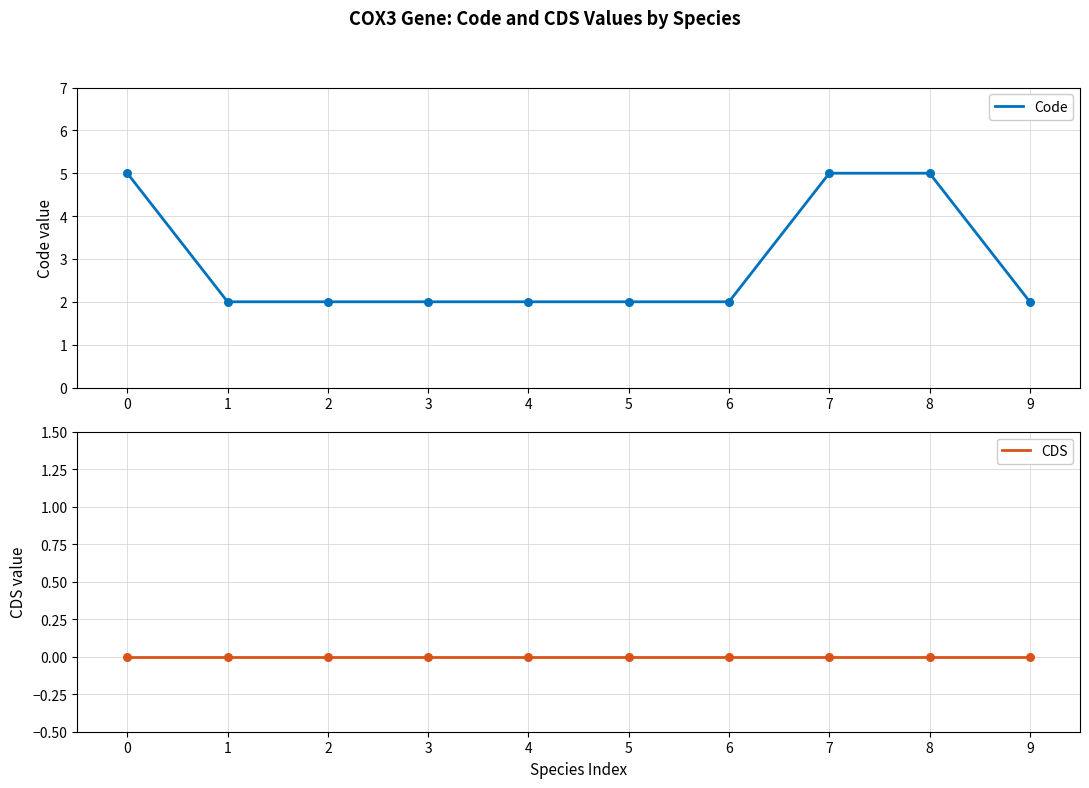

What is the total value across all series at 2?

2